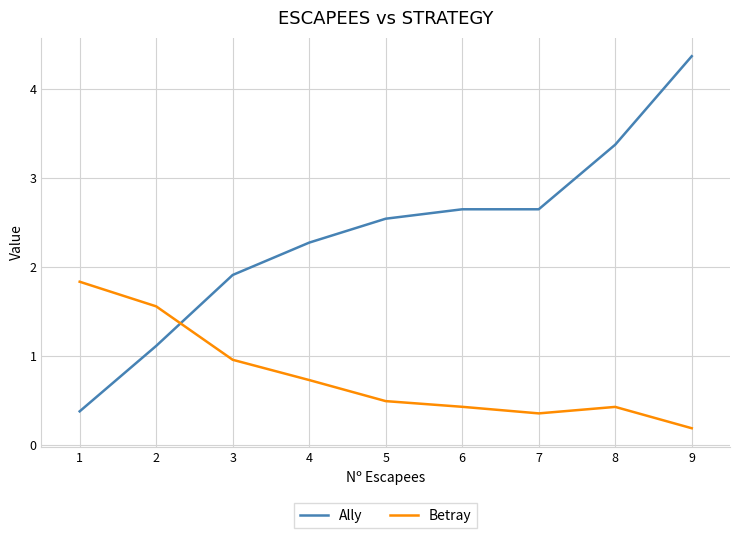

True or false: Betray and Ally cross at least once.

True